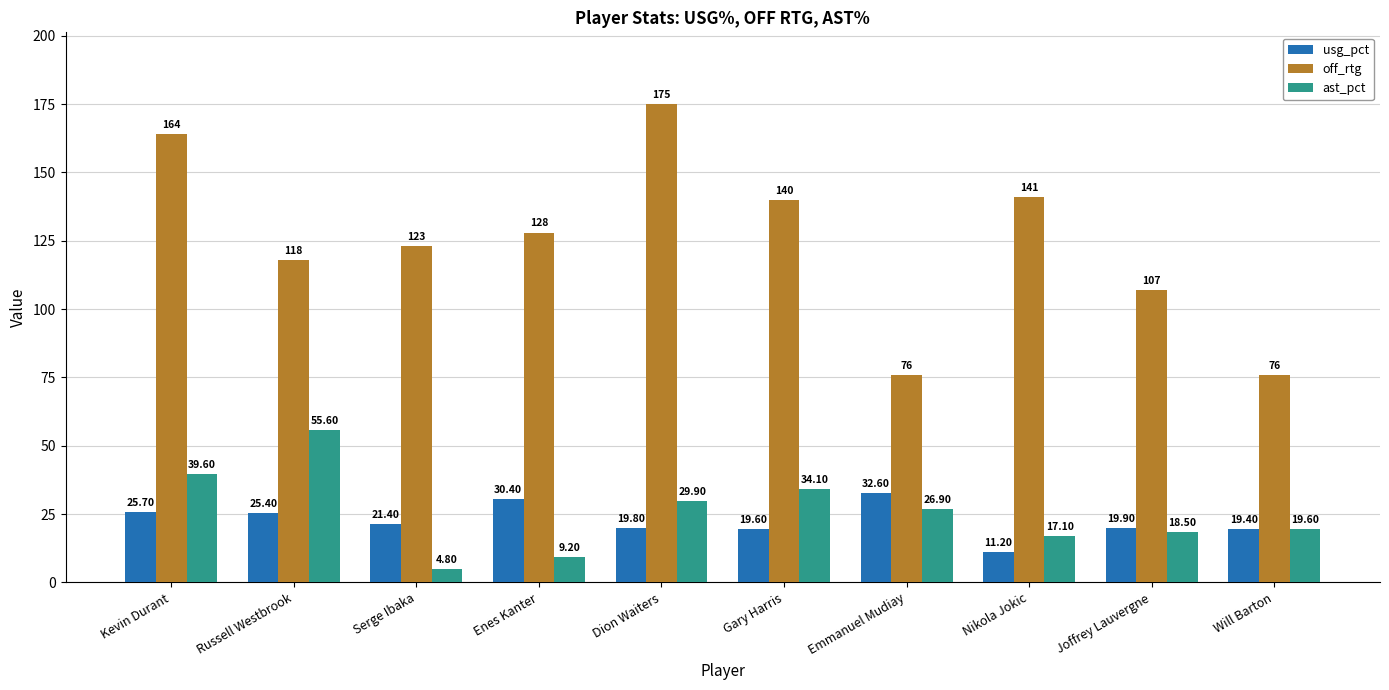

List the labels in order of ast_pct value, smallest first.

Serge Ibaka, Enes Kanter, Nikola Jokic, Joffrey Lauvergne, Will Barton, Emmanuel Mudiay, Dion Waiters, Gary Harris, Kevin Durant, Russell Westbrook